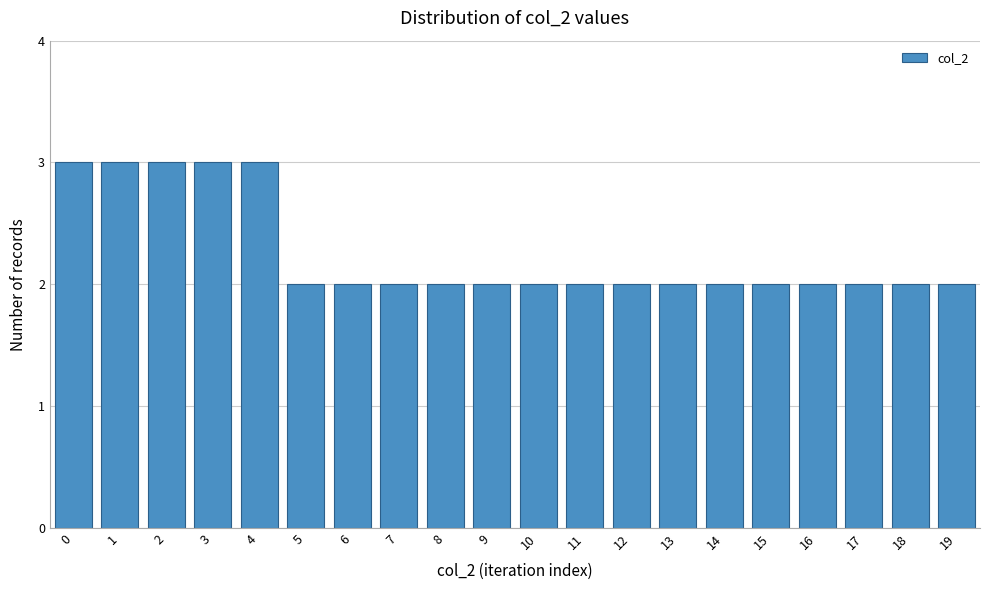

Reading right to left, extract all data points from this chart.

19=2	18=2	17=2	16=2	15=2	14=2	13=2	12=2	11=2	10=2	9=2	8=2	7=2	6=2	5=2	4=3	3=3	2=3	1=3	0=3